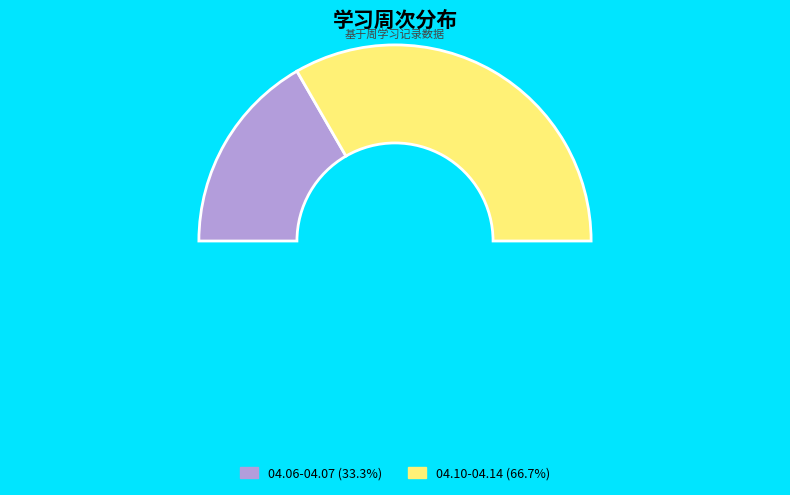

Is 04.10-04.14 the majority of the pie?

Yes